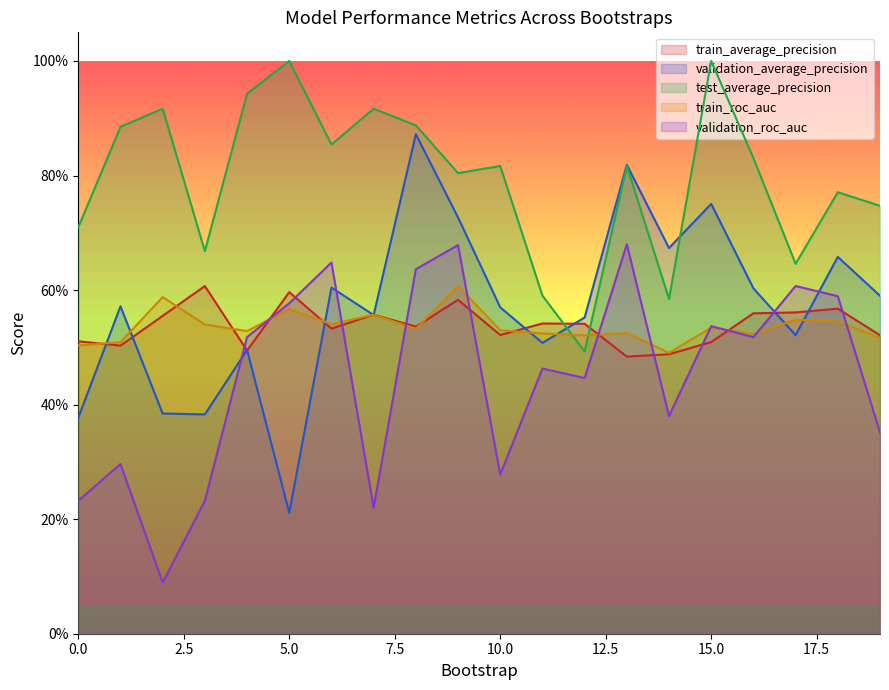

Which has a higher value, 17 or 15?

17